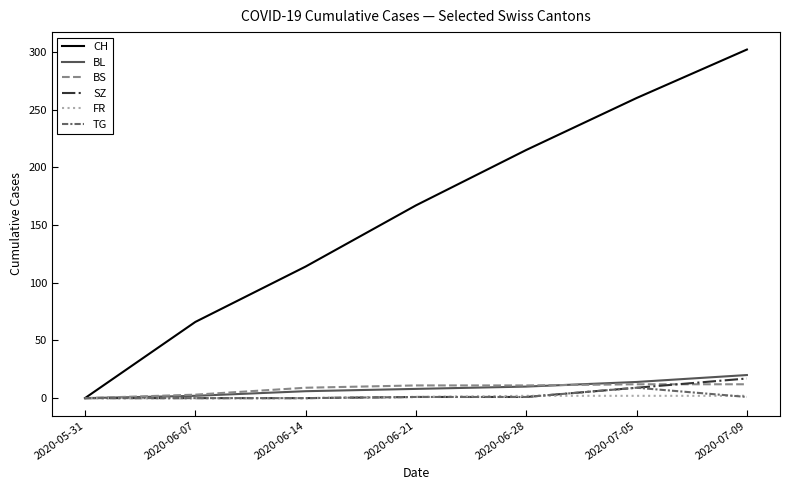

Count the CH values in the range 66 to 260.

5